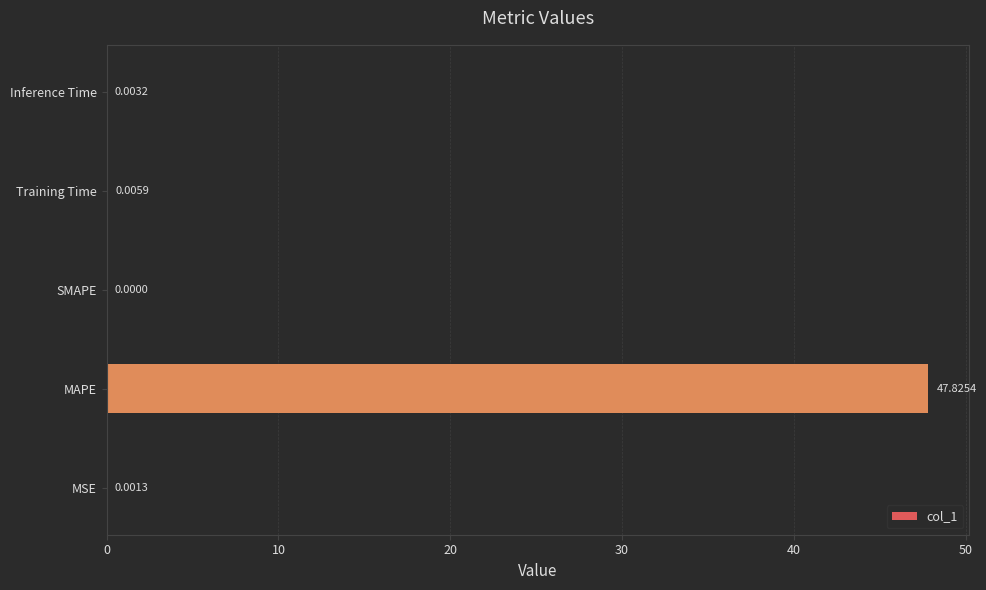

Which has a higher value, MAPE or Inference Time?

MAPE